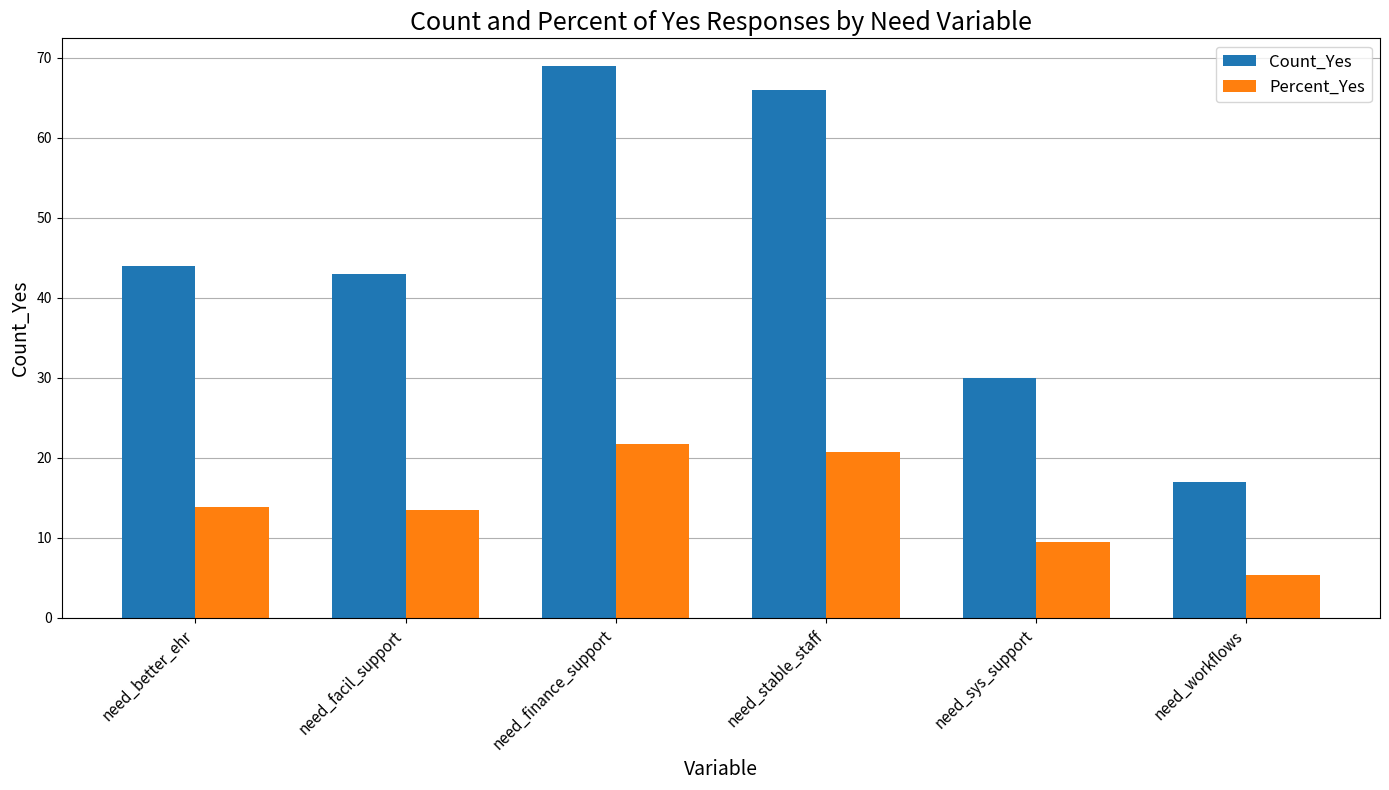

What position from the left is need_facil_support?

2